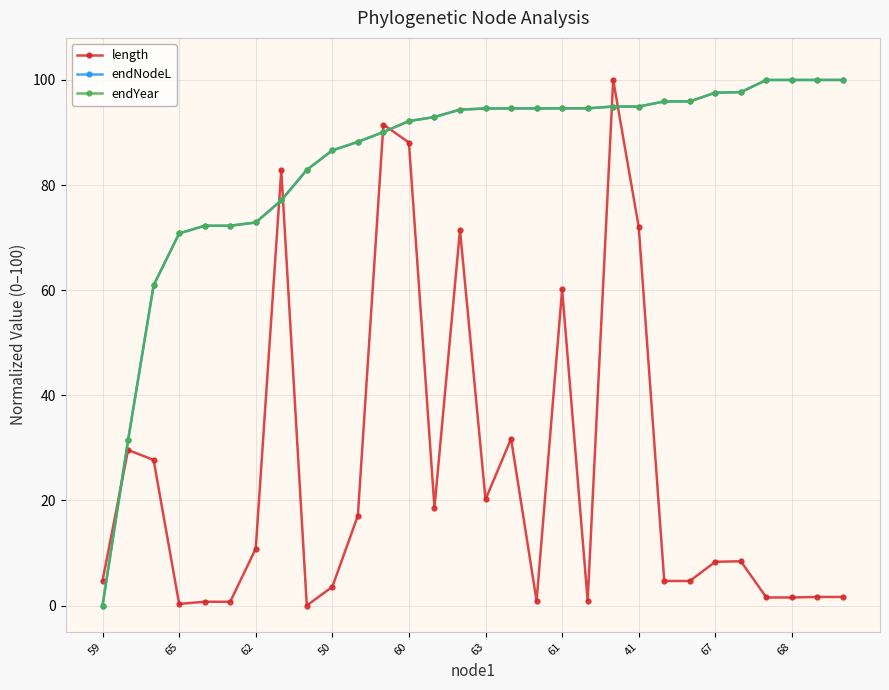

What is the maximum value shown in the chart?

100.0